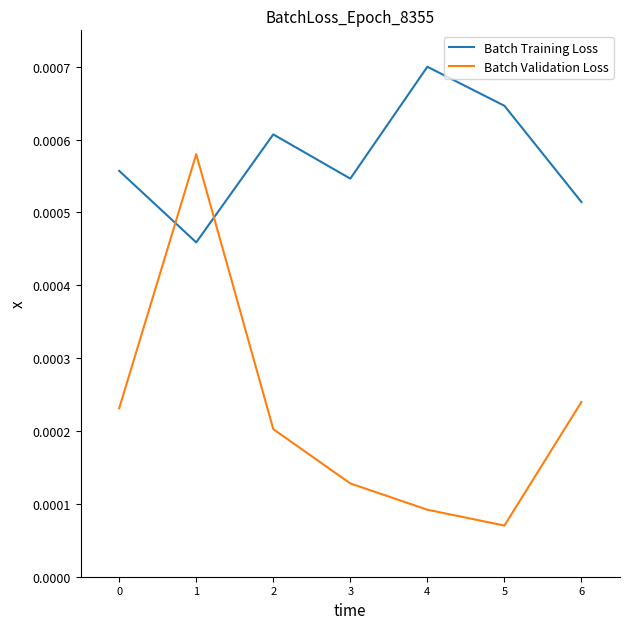

Which series has the largest total across all categories?

Batch Training Loss